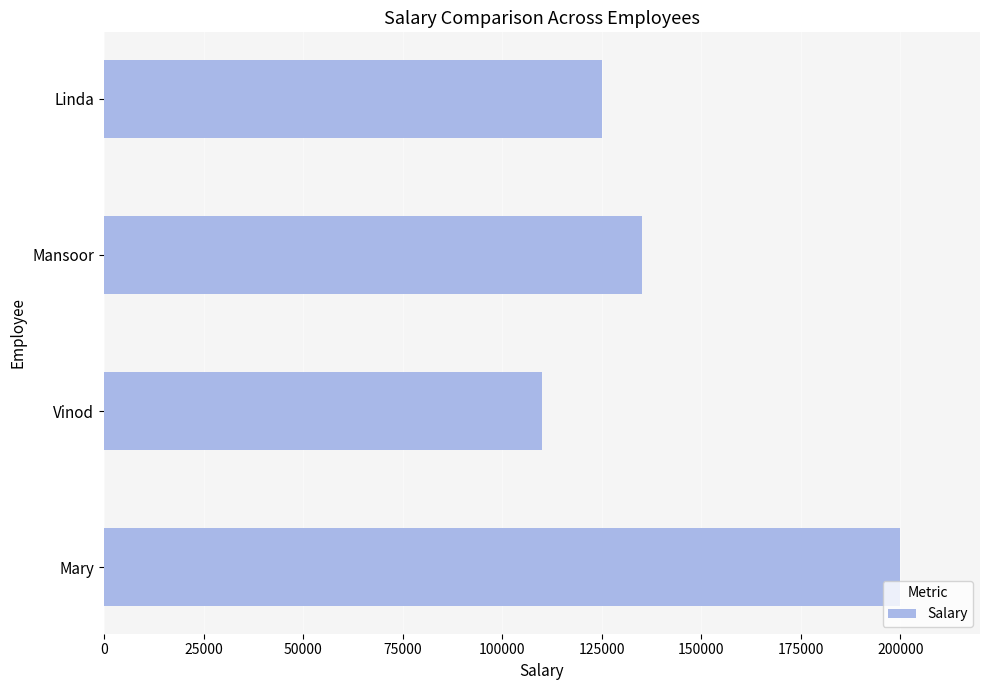

List the labels in order of value, largest first.

Mary, Mansoor, Linda, Vinod